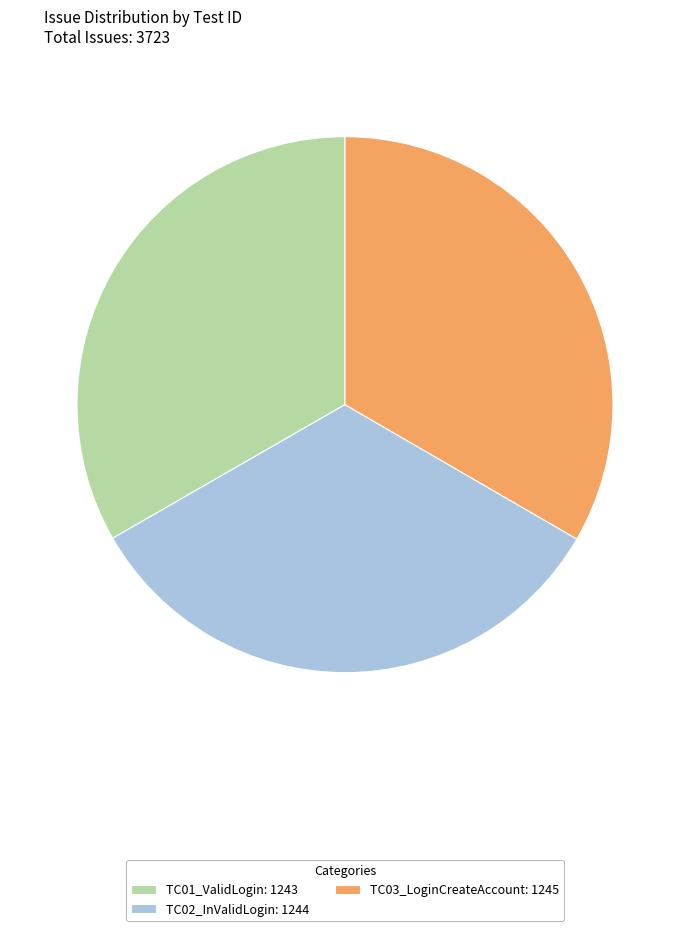

Is it true that TC02_InValidLogin: 1244 is 33% of the pie?

True